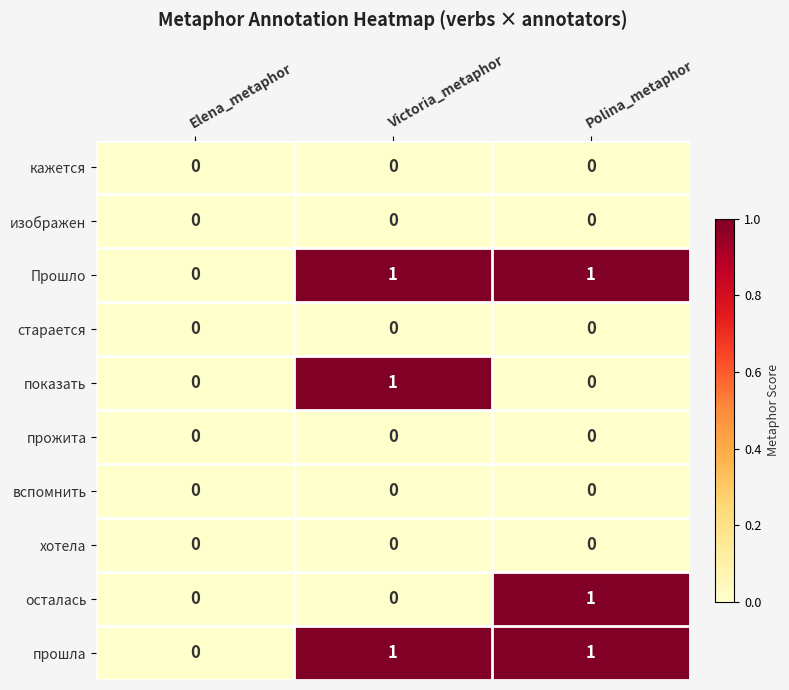

Is it true that вспомнить equals 0 at Elena_metaphor?

True